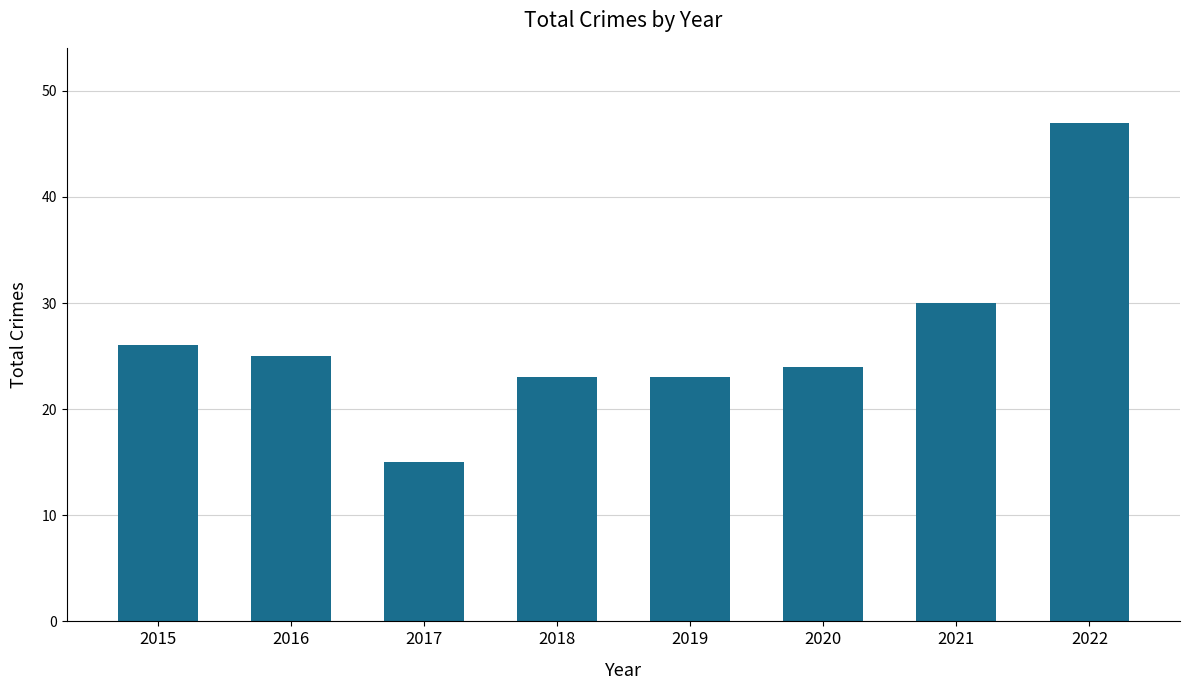

What is the value of the 8th bar from the left?

47